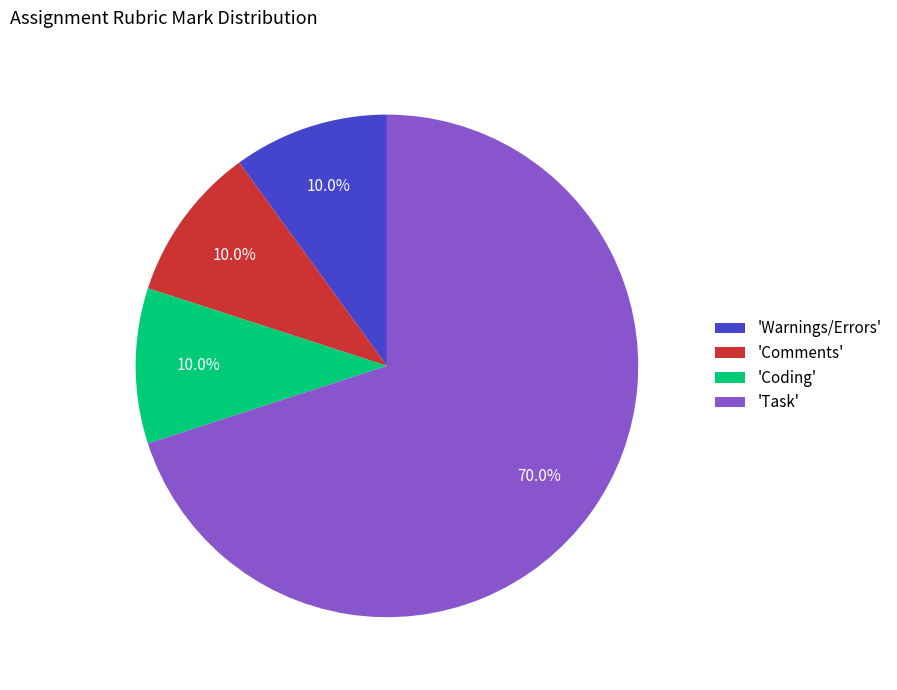

Does any single category account for the majority?

Yes